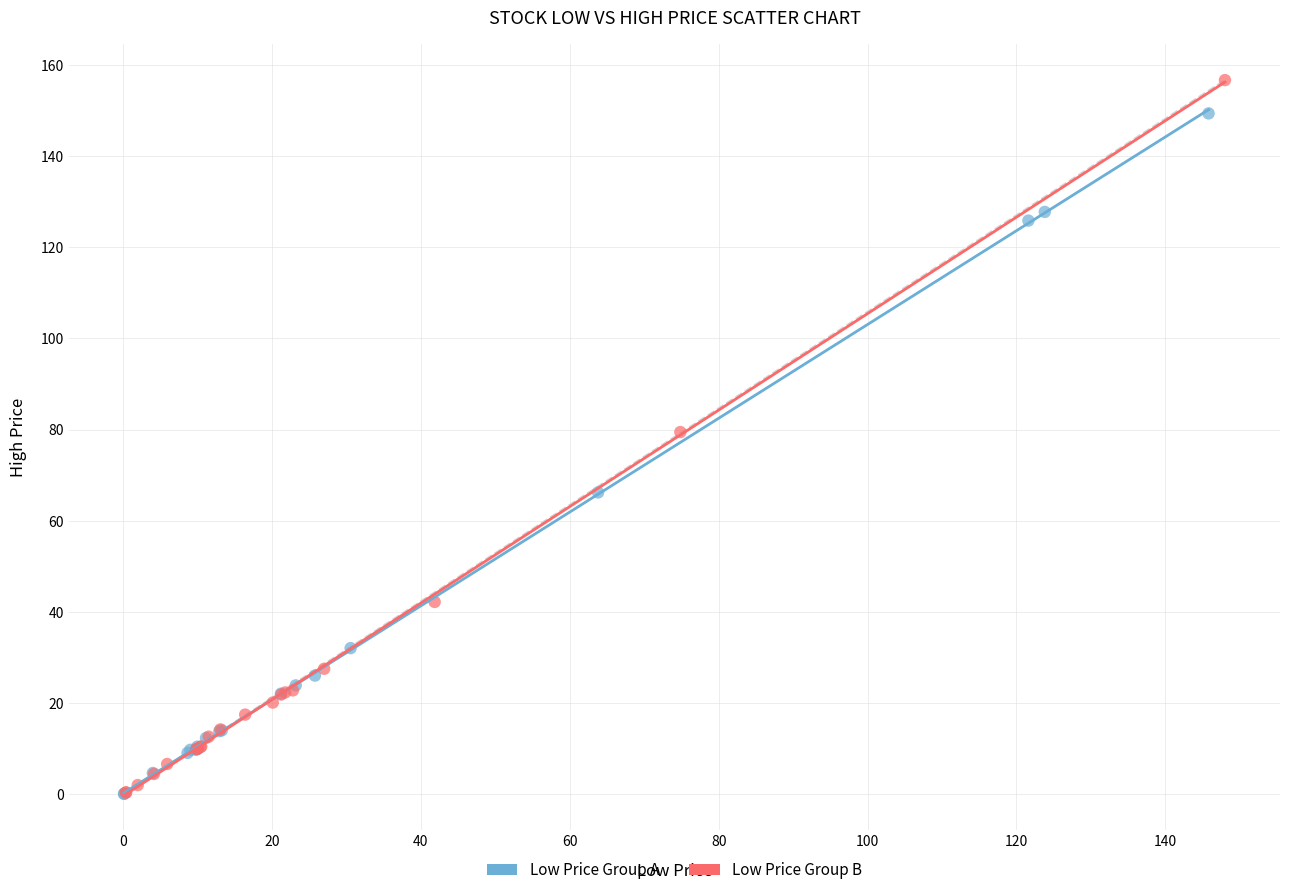

Which series contains the highest Y value?

Low Price Group B